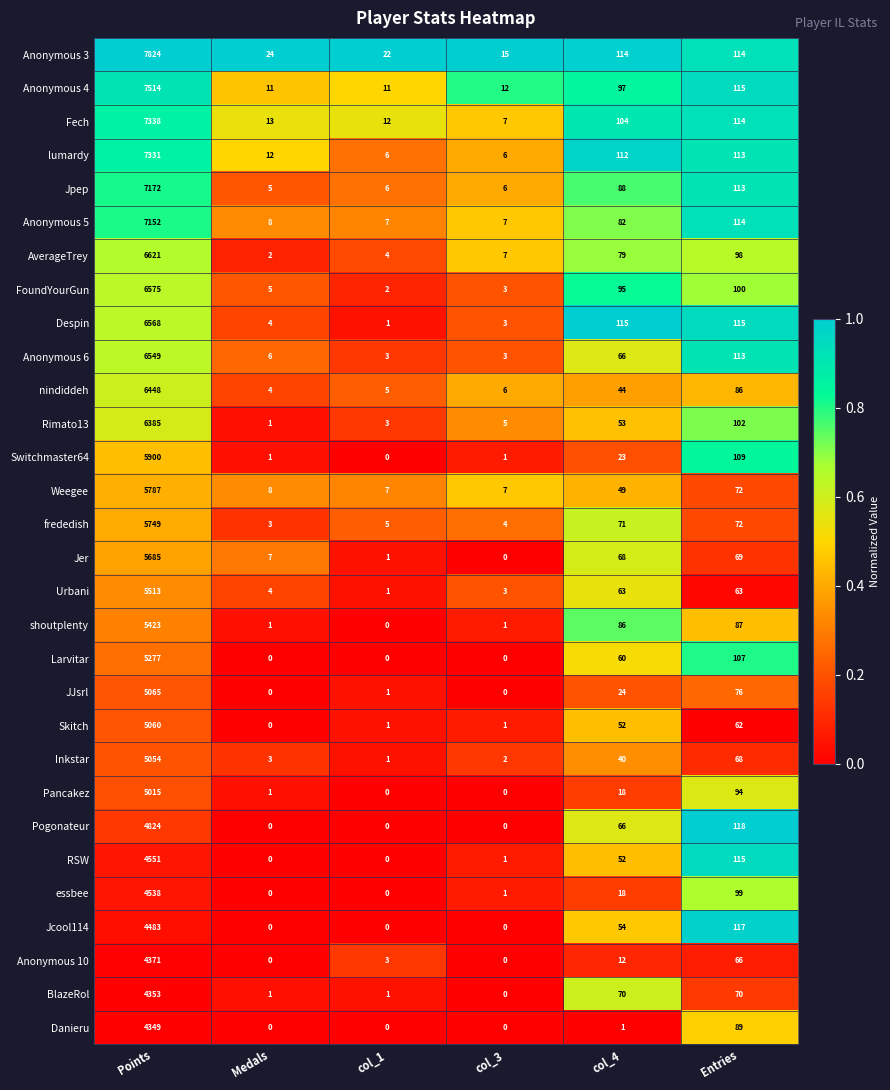

Which label corresponds to the largest value in the chart?

Points